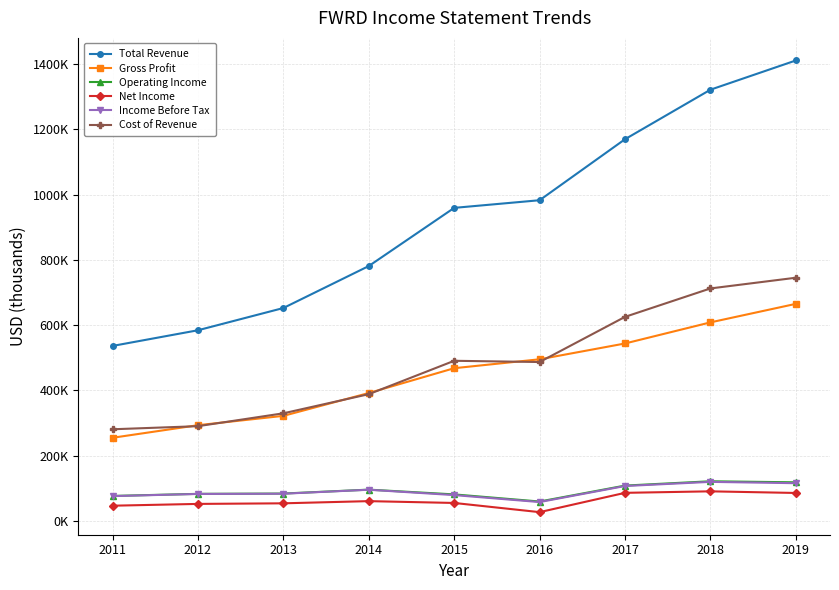

Rank the categories by Total Revenue value from highest to lowest.

2019, 2018, 2017, 2016, 2015, 2014, 2013, 2012, 2011